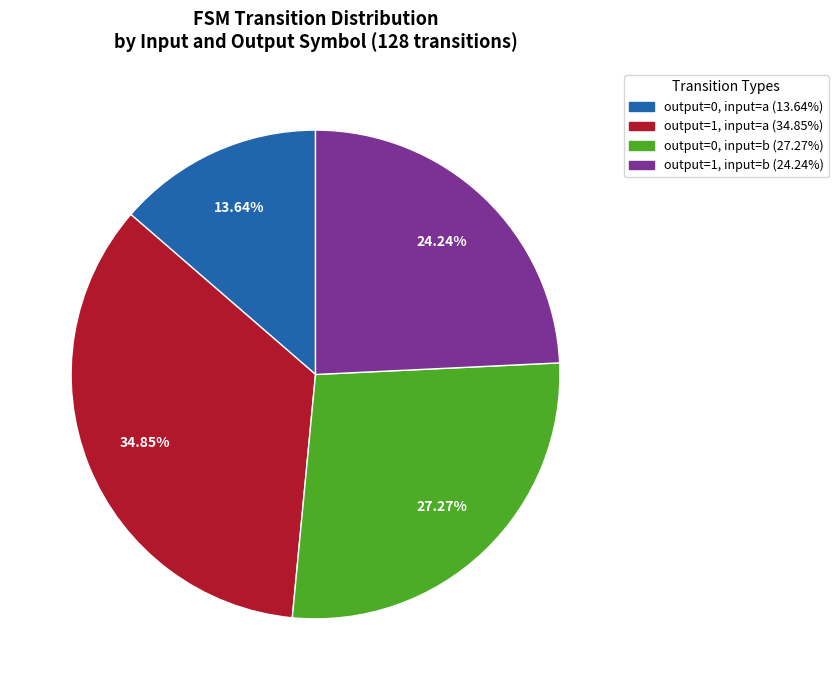

What is the smallest slice in the pie chart?

output=0, input=a